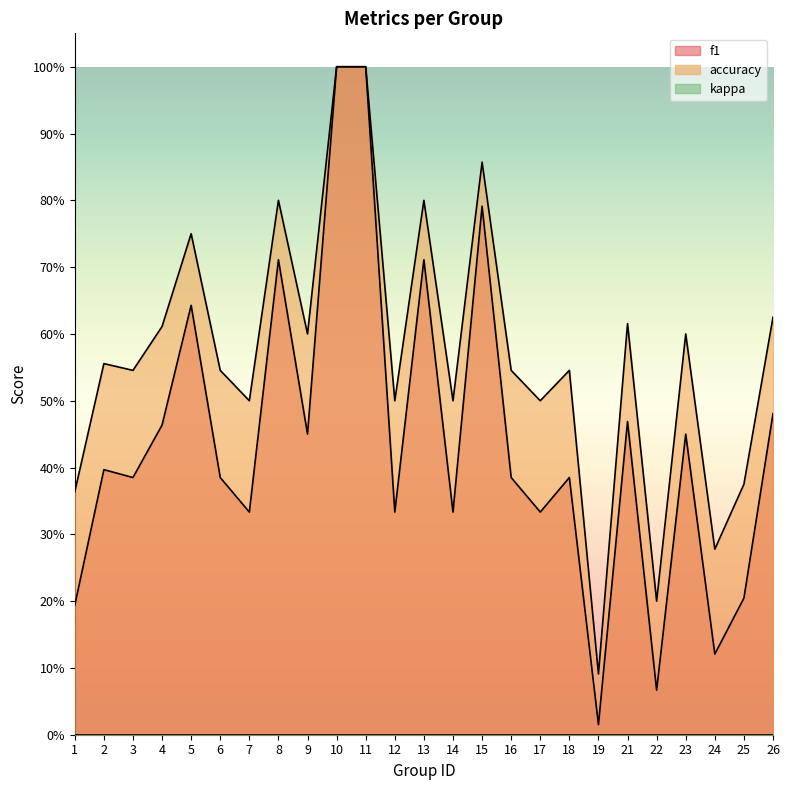

Where is the first local minimum for accuracy?

3